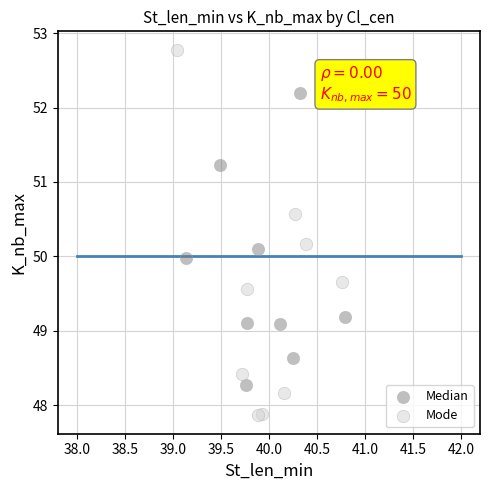

Which series has the widest spread of Y values?

Mode